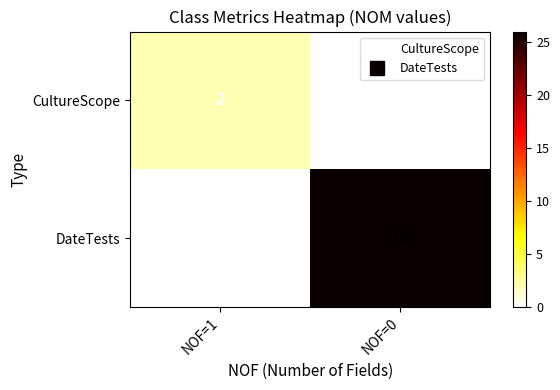

What is the sum of the DateTests values at NOF=1 and NOF=0?

26